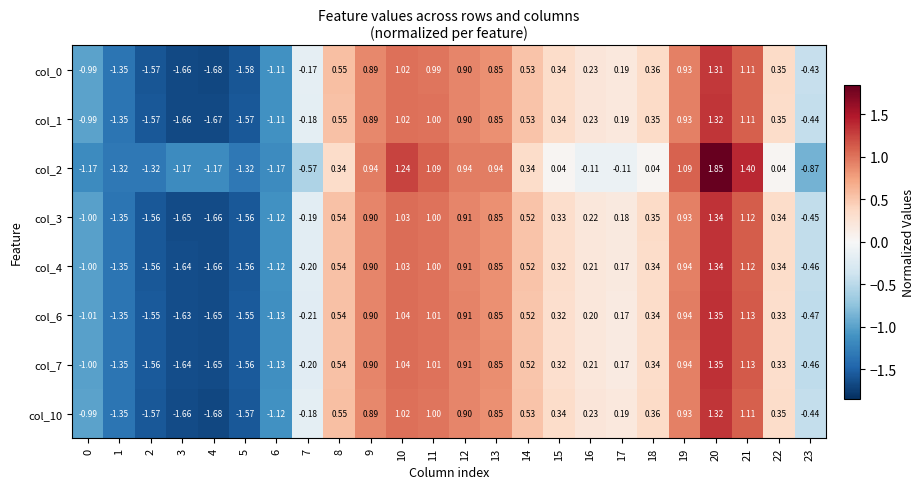

Which series changed the most between 14 and 17?

col_2